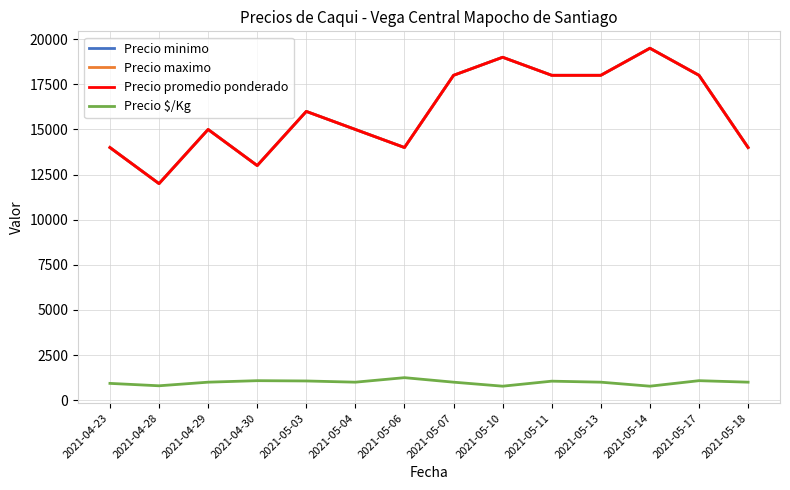

In Precio promedio ponderado, how many points are higher than both neighbors (excluding endpoints)?

4